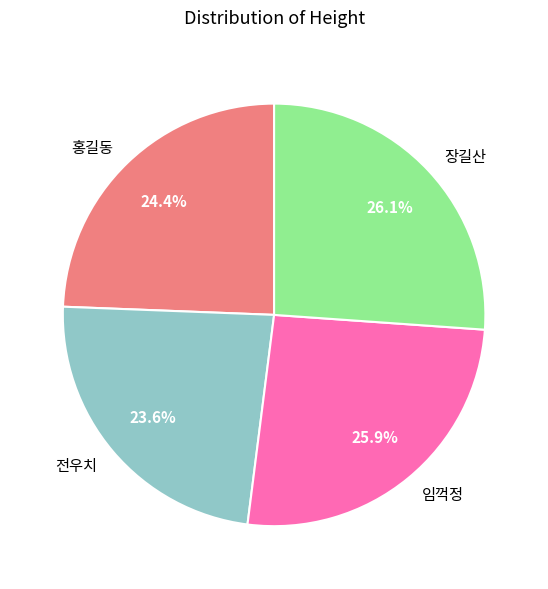

To the nearest percent, what is the average slice percentage?

25%